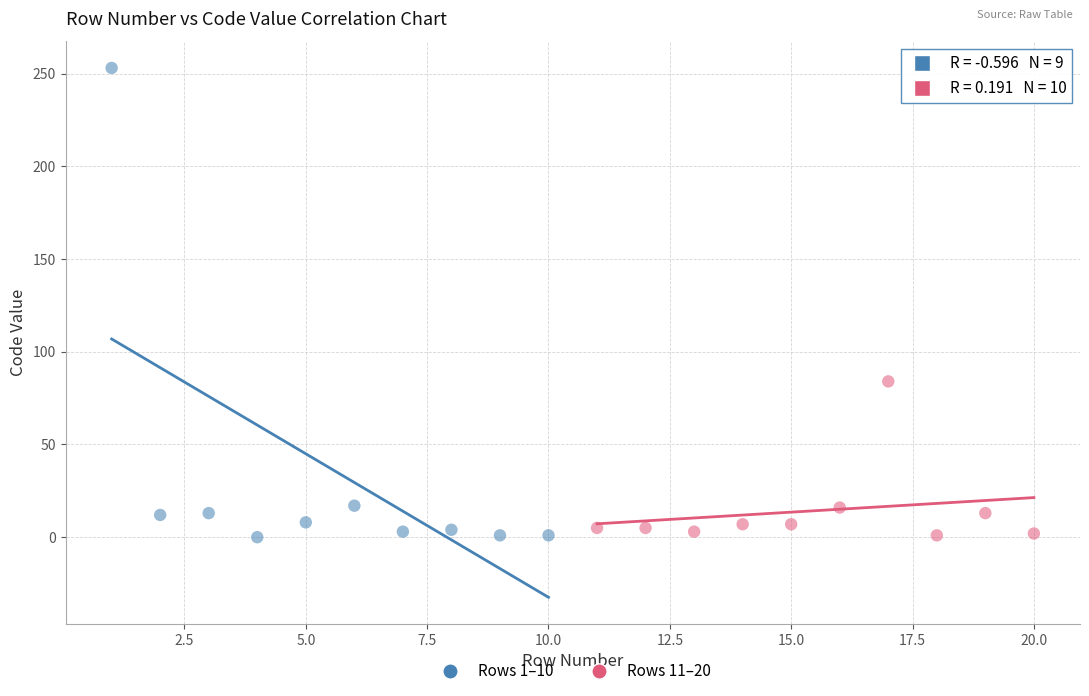

What are all the series names shown in the legend?

Rows 1–10, Rows 11–20